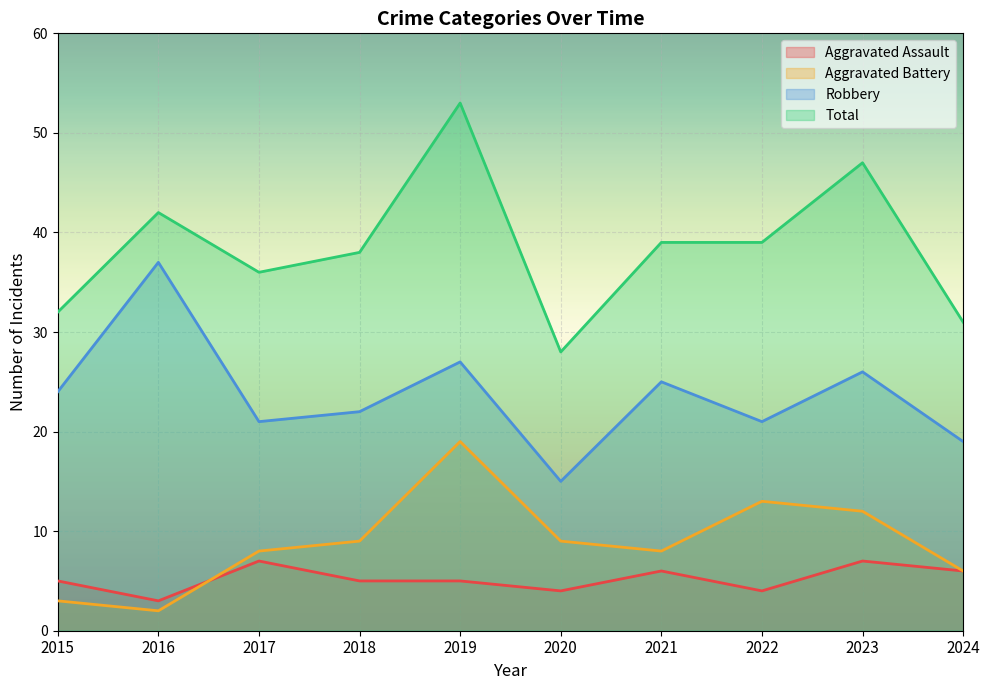

How many Aggravated Assault values are between 4 and 6?

7